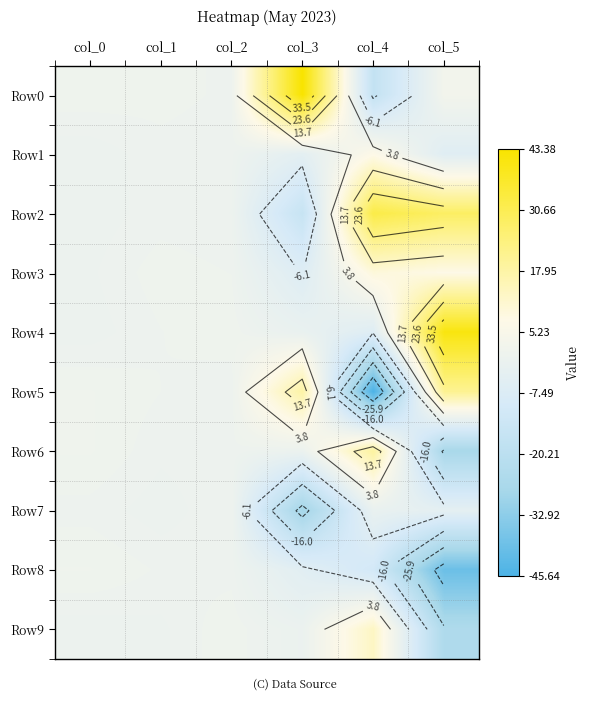

Is it true that Row3 equals 7.6 at col_5?

True